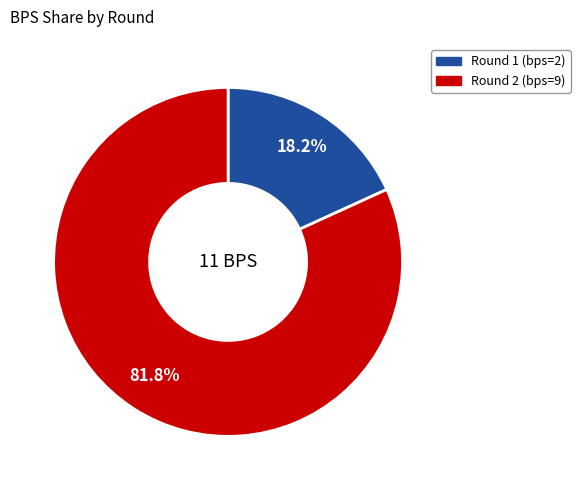

What is the largest slice in the pie chart?

Round 2 (bps=9)